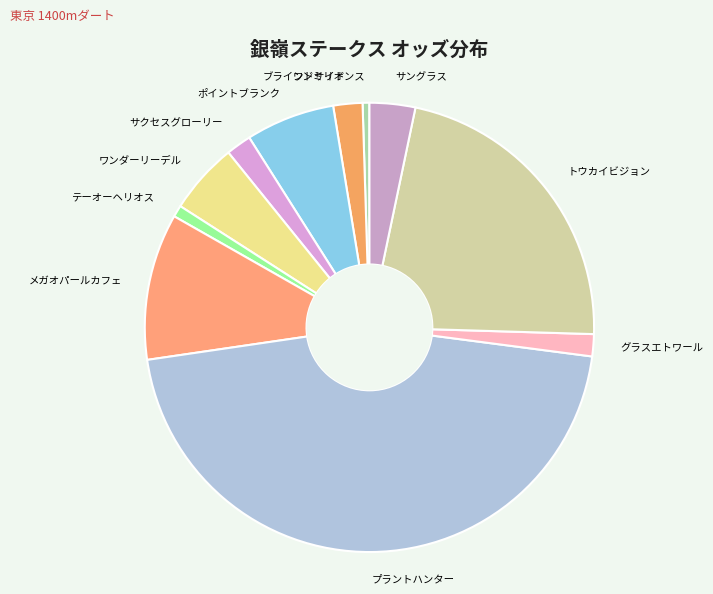

Do ワンダーリーデル and ワンミリオンス together represent more than half of the pie?

No